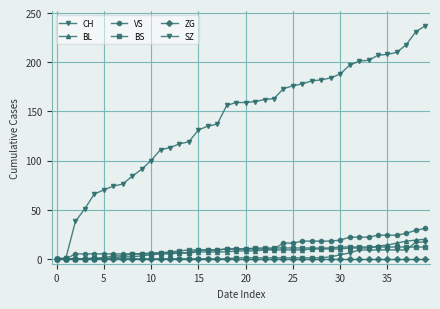

How many categories are shown in the chart?

40